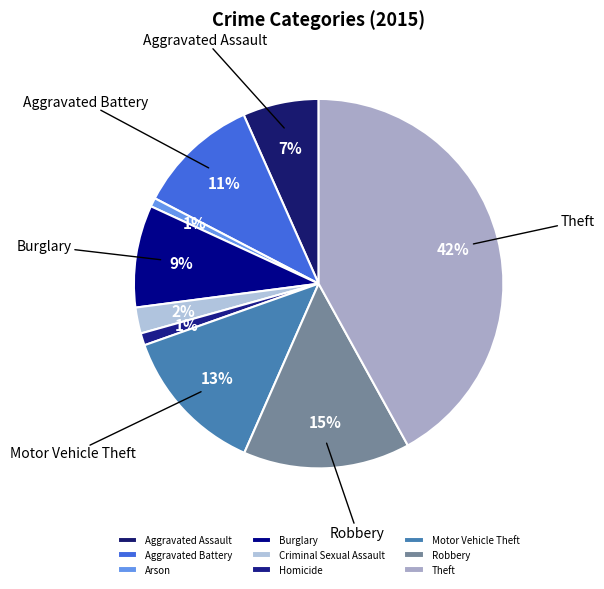

To the nearest percent, what is the average slice percentage?

11%